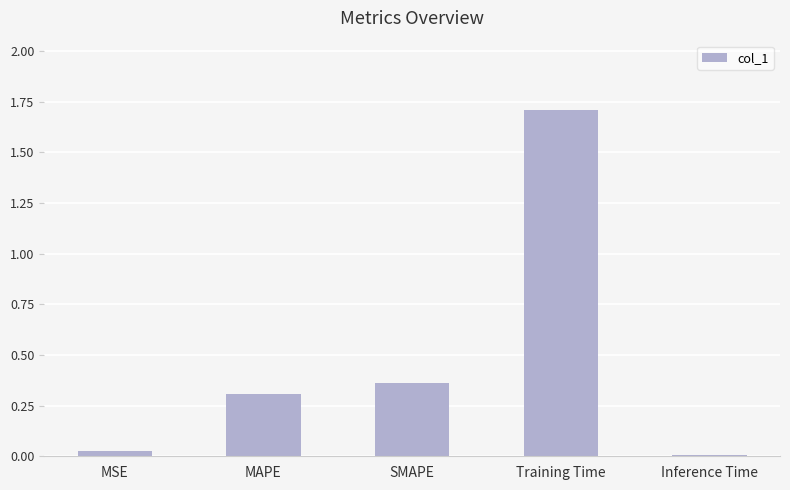

At which category does the chart reach its peak across all series?

Training Time